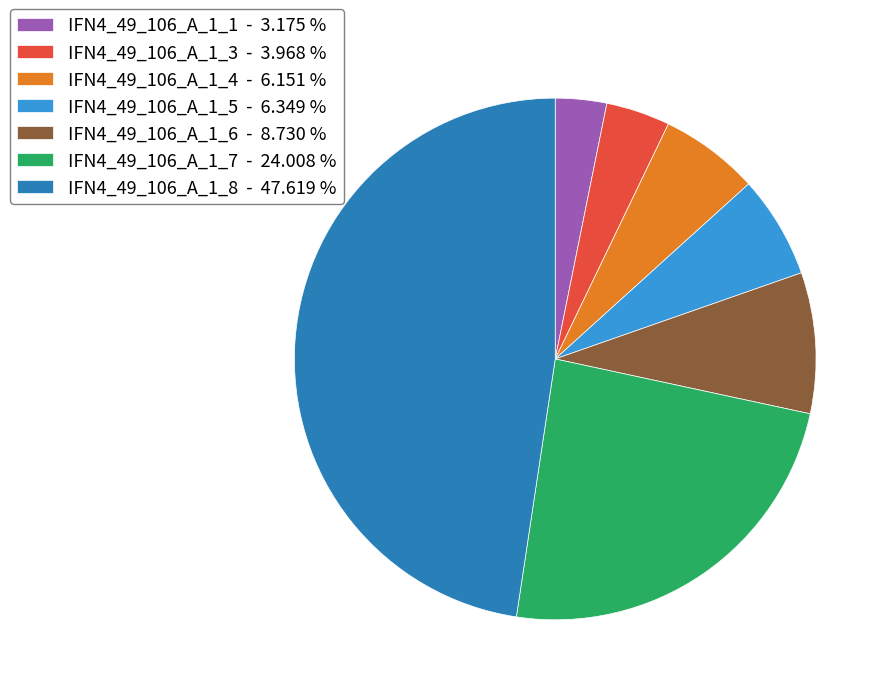

How many segments does this pie chart have?

7